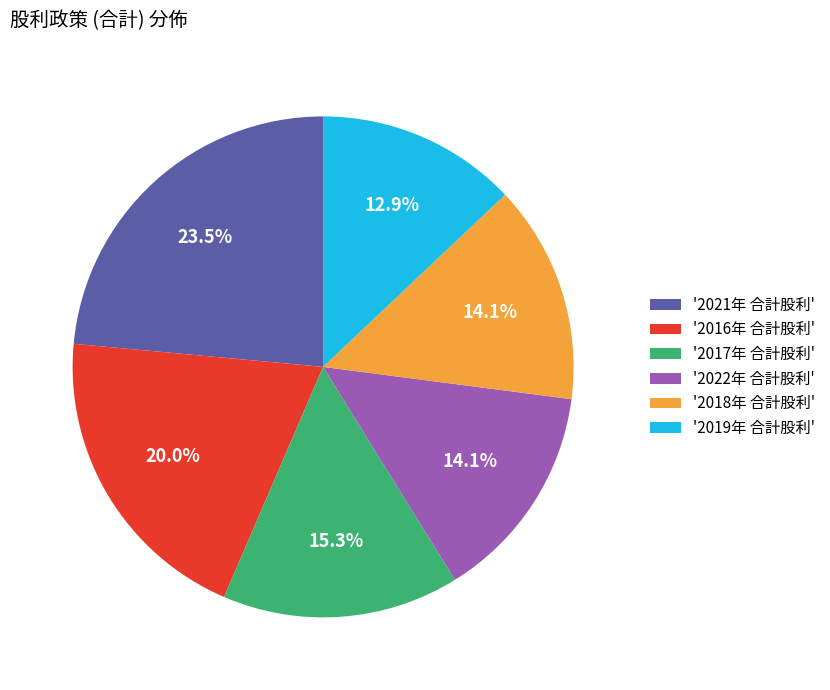

Between '2022年 合計股利' and '2021年 合計股利', which is larger?

'2021年 合計股利'